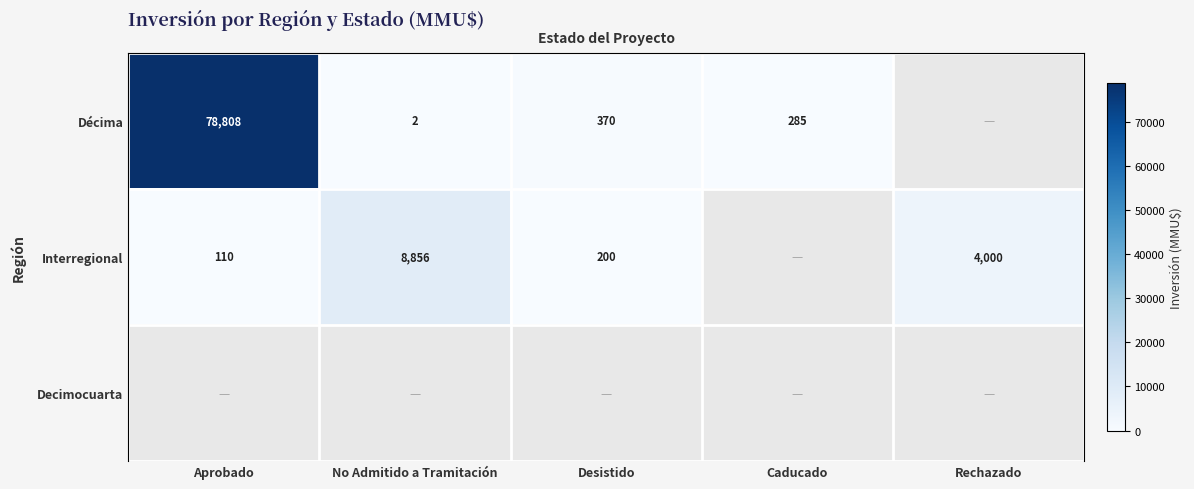

Rank the series at No Admitido a Tramitación from lowest to highest value.

Decimocuarta, Décima, Interregional